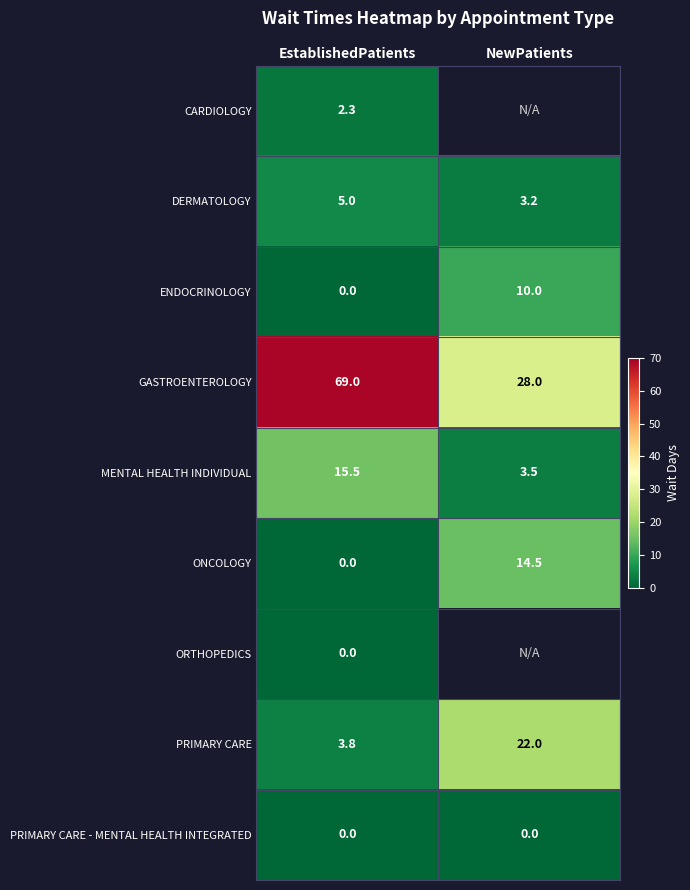

At how many categories does at least one series exceed 42?

1